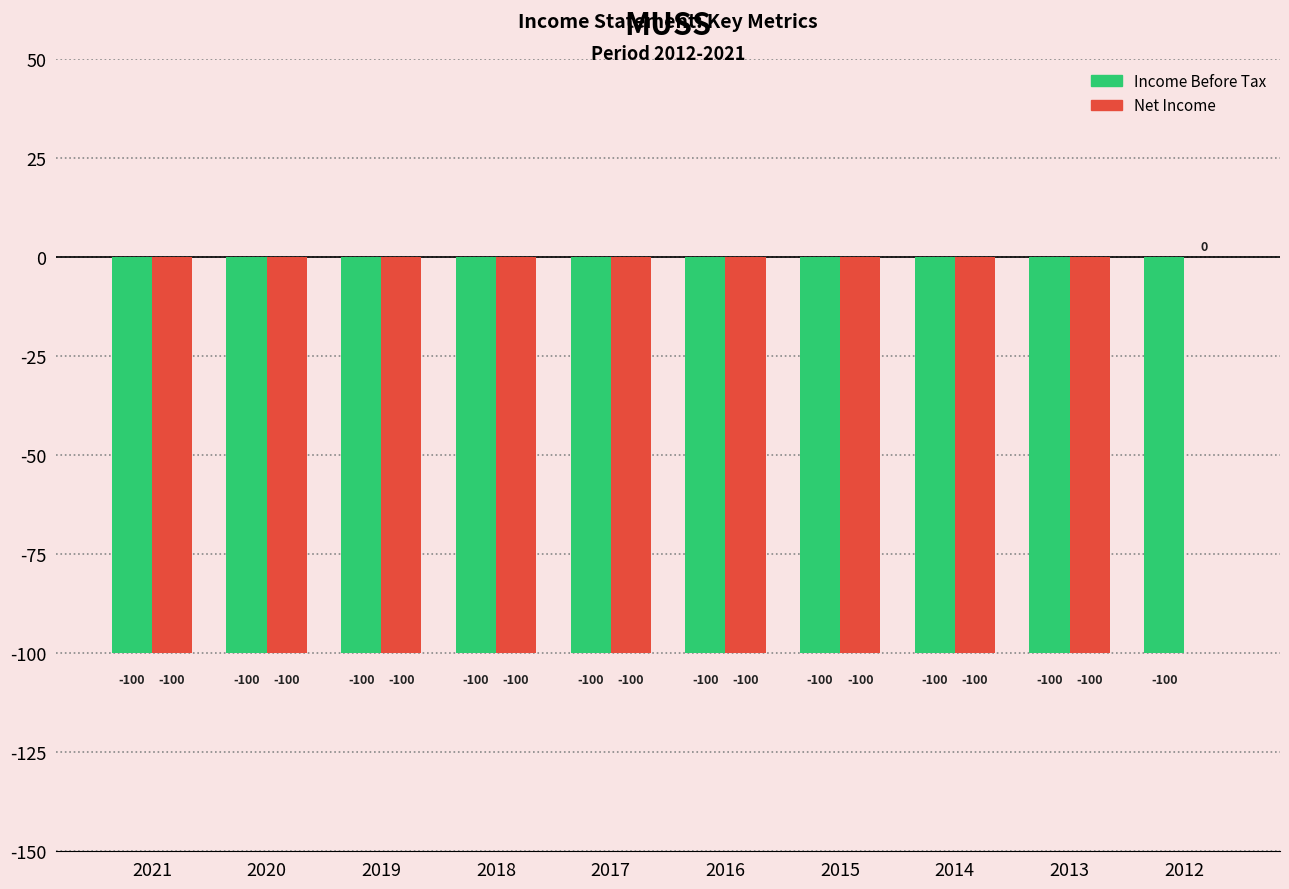

Which label corresponds to the largest value in the chart?

2012